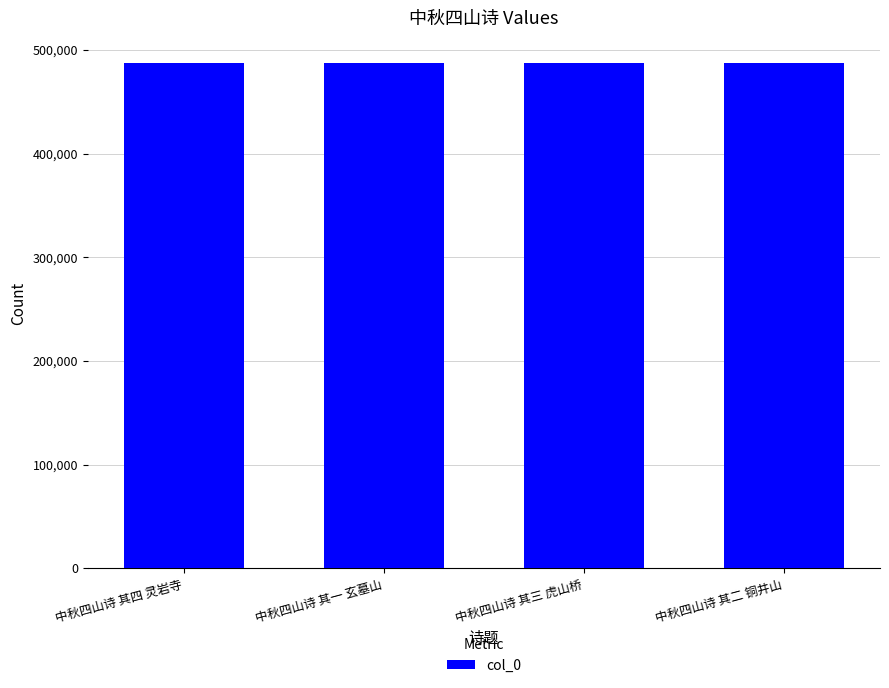

What is the maximum value shown in the chart?

487412